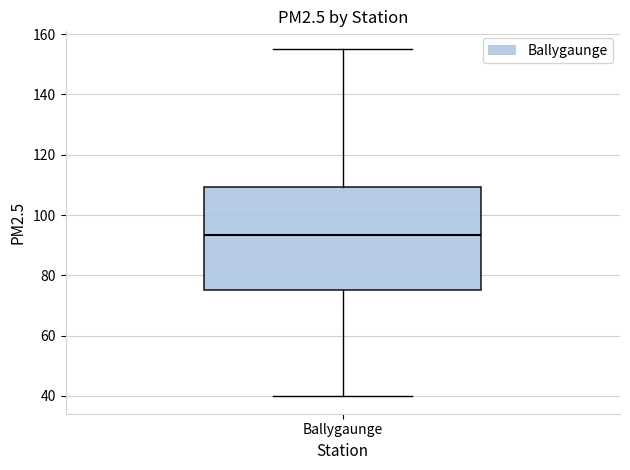

Transcribe this box plot: give where the median line is, the range the box spans, and where the two whiskers end, as read against the y-axis. The values are not printed on the chart, so give them approximately, as read against the axis.

median 94, box 76 to 110, whiskers 40 to 156